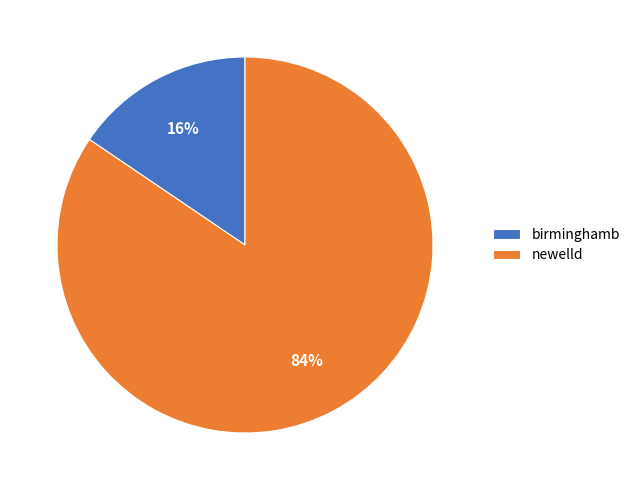

Do newelld and birminghamb together represent more than half of the pie?

Yes